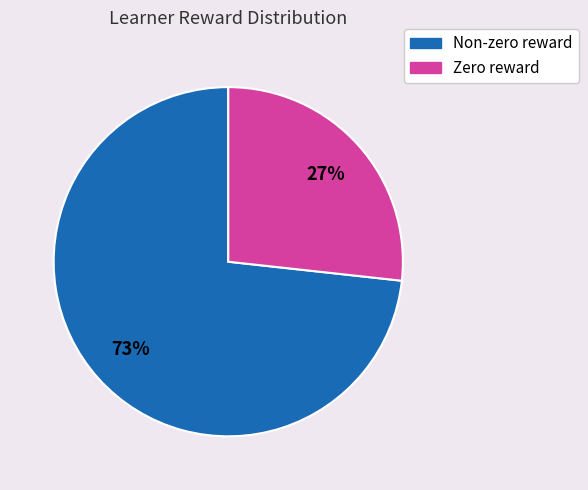

To the nearest percent, what is the average slice percentage?

50%